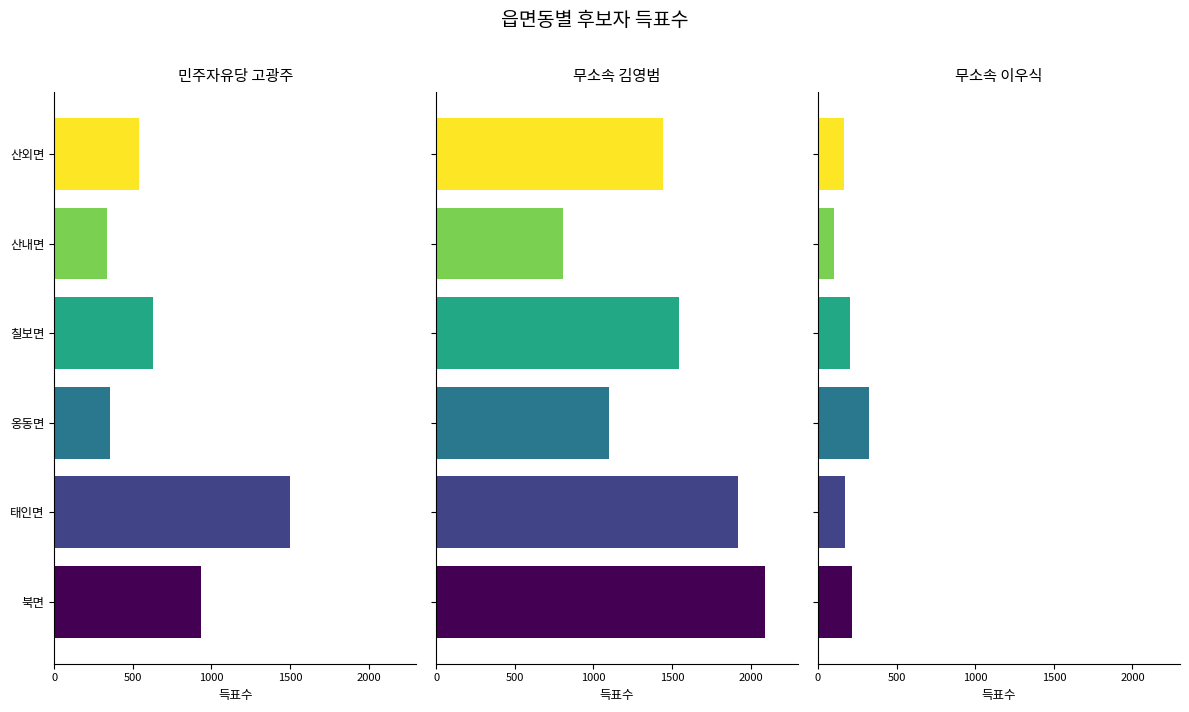

Count the number of data series in this chart.

3